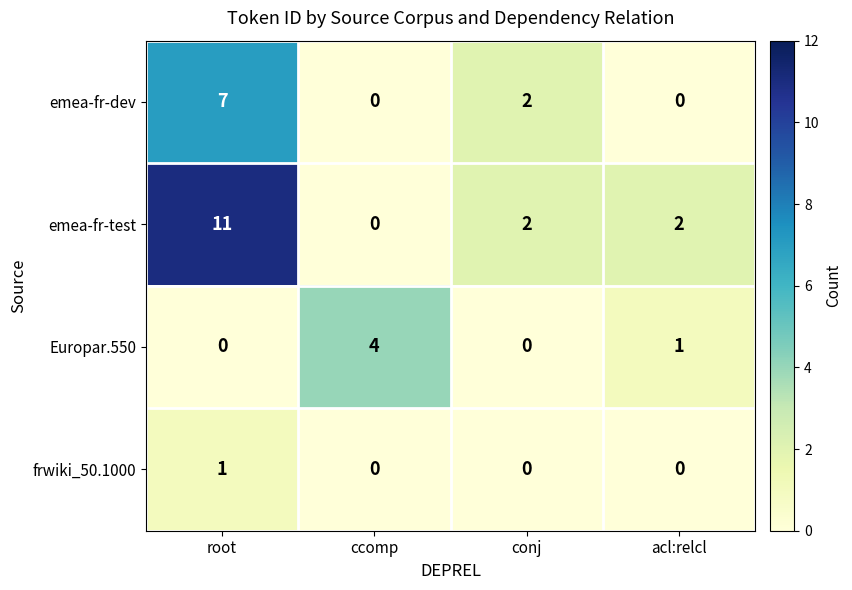

Which series has the widest spread of values?

emea-fr-test